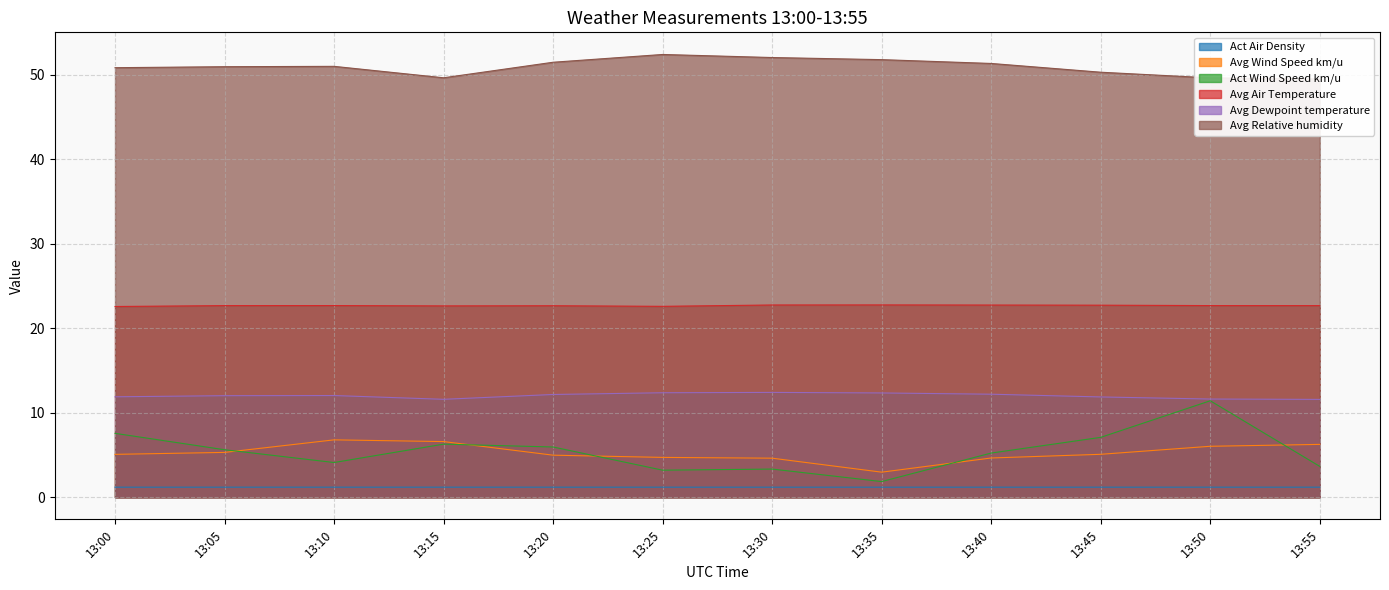

Reading left to right, extract all data points from this chart.

Act Air Density: 13:00=1.2	13:05=1.2	13:10=1.2	13:15=1.2	13:20=1.2	13:25=1.2	13:30=1.2	13:35=1.2	13:40=1.2	13:45=1.2	13:50=1.2	13:55=1.2
Avg Wind Speed km/u: 13:00=5.1	13:05=5.3	13:10=6.8	13:15=6.6	13:20=5.0	13:25=4.7	13:30=4.6	13:35=3.0	13:40=4.6	13:45=5.1	13:50=6.0	13:55=6.3
Act Wind Speed km/u: 13:00=7.6	13:05=5.6	13:10=4.1	13:15=6.3	13:20=5.9	13:25=3.2	13:30=3.3	13:35=1.9	13:40=5.2	13:45=7.1	13:50=11.4	13:55=3.7
Avg Air Temperature: 13:00=22.6	13:05=22.7	13:10=22.7	13:15=22.7	13:20=22.7	13:25=22.6	13:30=22.8	13:35=22.8	13:40=22.8	13:45=22.7	13:50=22.7	13:55=22.7
Avg Dewpoint temperature: 13:00=11.9	13:05=12.0	13:10=12.0	13:15=11.6	13:20=12.2	13:25=12.4	13:30=12.4	13:35=12.3	13:40=12.2	13:45=11.9	13:50=11.6	13:55=11.6
Avg Relative humidity: 13:00=50.9	13:05=51.0	13:10=51.0	13:15=49.7	13:20=51.5	13:25=52.4	13:30=52.1	13:35=51.8	13:40=51.4	13:45=50.3	13:50=49.7	13:55=49.5